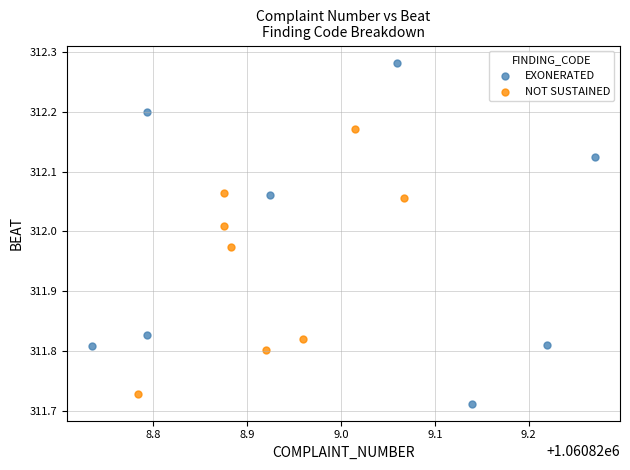

Which series has the largest Y range (max minus min)?

EXONERATED